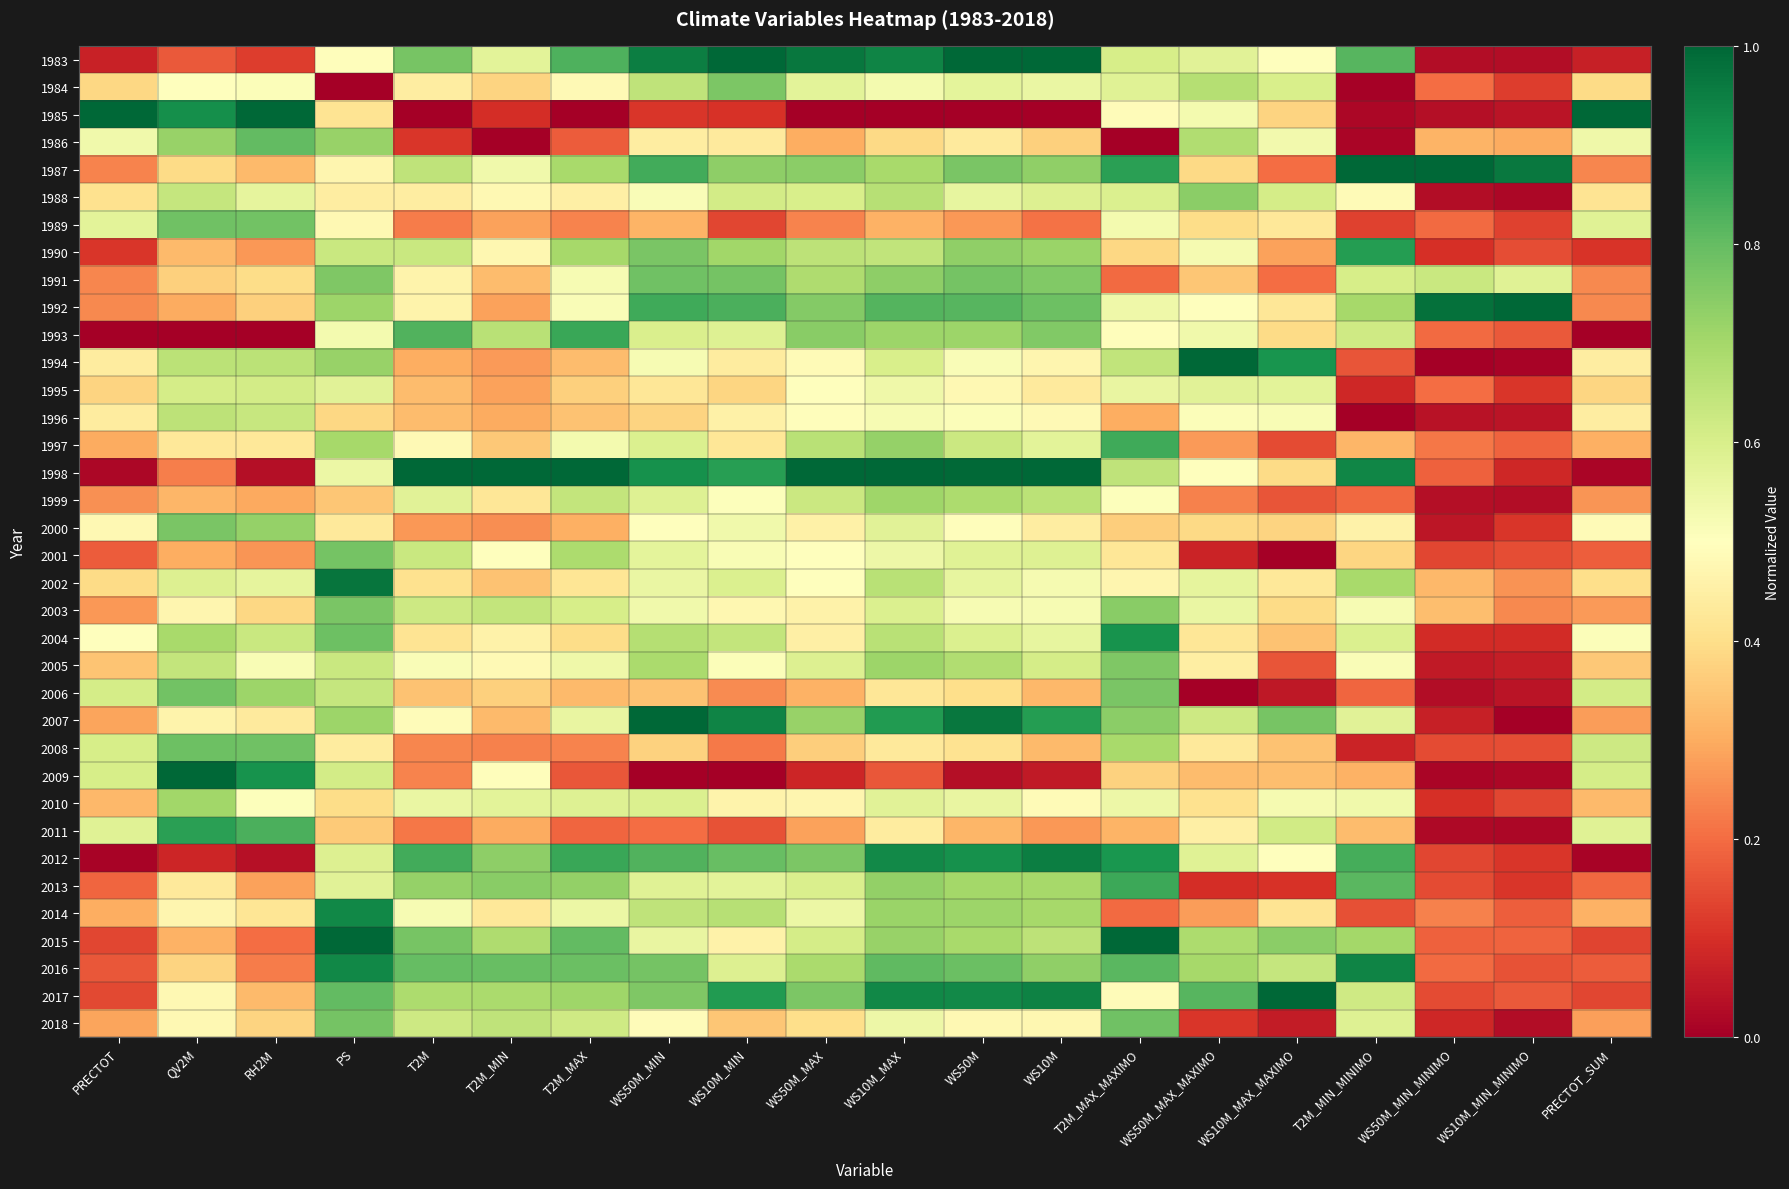

Reading left to right, transcribe all the data shown in this chart.

1983: PRECTOT=0.1	QV2M=0.2	RH2M=0.1	PS=0.5	T2M=0.8	T2M_MIN=0.6	T2M_MAX=0.8	WS50M_MIN=1.0	WS10M_MIN=1.0	WS50M_MAX=1.0	WS10M_MAX=0.9	WS50M=1.0	WS10M=1.0	T2M_MAX_MAXIMO=0.6	WS50M_MAX_MAXIMO=0.6	WS10M_MAX_MAXIMO=0.5	T2M_MIN_MINIMO=0.8	WS50M_MIN_MINIMO=0.0	WS10M_MIN_MINIMO=0.0	PRECTOT_SUM=0.1
1984: PRECTOT=0.4	QV2M=0.5	RH2M=0.5	PS=0.0	T2M=0.4	T2M_MIN=0.4	T2M_MAX=0.5	WS50M_MIN=0.7	WS10M_MIN=0.8	WS50M_MAX=0.6	WS10M_MAX=0.5	WS50M=0.6	WS10M=0.6	T2M_MAX_MAXIMO=0.6	WS50M_MAX_MAXIMO=0.7	WS10M_MAX_MAXIMO=0.6	T2M_MIN_MINIMO=0.0	WS50M_MIN_MINIMO=0.2	WS10M_MIN_MINIMO=0.1	PRECTOT_SUM=0.4
1985: PRECTOT=1.0	QV2M=0.9	RH2M=1.0	PS=0.4	T2M=0.0	T2M_MIN=0.1	T2M_MAX=0.0	WS50M_MIN=0.1	WS10M_MIN=0.1	WS50M_MAX=0.0	WS10M_MAX=0.0	WS50M=0.0	WS10M=0.0	T2M_MAX_MAXIMO=0.5	WS50M_MAX_MAXIMO=0.5	WS10M_MAX_MAXIMO=0.4	T2M_MIN_MINIMO=0.0	WS50M_MIN_MINIMO=0.0	WS10M_MIN_MINIMO=0.0	PRECTOT_SUM=1.0
1986: PRECTOT=0.5	QV2M=0.7	RH2M=0.8	PS=0.7	T2M=0.1	T2M_MIN=0.0	T2M_MAX=0.2	WS50M_MIN=0.4	WS10M_MIN=0.4	WS50M_MAX=0.3	WS10M_MAX=0.4	WS50M=0.4	WS10M=0.4	T2M_MAX_MAXIMO=0.0	WS50M_MAX_MAXIMO=0.7	WS10M_MAX_MAXIMO=0.5	T2M_MIN_MINIMO=0.0	WS50M_MIN_MINIMO=0.3	WS10M_MIN_MINIMO=0.3	PRECTOT_SUM=0.5
1987: PRECTOT=0.2	QV2M=0.4	RH2M=0.3	PS=0.5	T2M=0.7	T2M_MIN=0.5	T2M_MAX=0.7	WS50M_MIN=0.8	WS10M_MIN=0.7	WS50M_MAX=0.7	WS10M_MAX=0.7	WS50M=0.8	WS10M=0.7	T2M_MAX_MAXIMO=0.9	WS50M_MAX_MAXIMO=0.4	WS10M_MAX_MAXIMO=0.2	T2M_MIN_MINIMO=1.0	WS50M_MIN_MINIMO=1.0	WS10M_MIN_MINIMO=1.0	PRECTOT_SUM=0.2
1988: PRECTOT=0.4	QV2M=0.6	RH2M=0.6	PS=0.4	T2M=0.4	T2M_MIN=0.5	T2M_MAX=0.4	WS50M_MIN=0.5	WS10M_MIN=0.6	WS50M_MAX=0.6	WS10M_MAX=0.7	WS50M=0.6	WS10M=0.6	T2M_MAX_MAXIMO=0.6	WS50M_MAX_MAXIMO=0.7	WS10M_MAX_MAXIMO=0.6	T2M_MIN_MINIMO=0.5	WS50M_MIN_MINIMO=0.0	WS10M_MIN_MINIMO=0.0	PRECTOT_SUM=0.4
1989: PRECTOT=0.6	QV2M=0.8	RH2M=0.8	PS=0.5	T2M=0.2	T2M_MIN=0.3	T2M_MAX=0.2	WS50M_MIN=0.3	WS10M_MIN=0.1	WS50M_MAX=0.2	WS10M_MAX=0.3	WS50M=0.3	WS10M=0.2	T2M_MAX_MAXIMO=0.5	WS50M_MAX_MAXIMO=0.4	WS10M_MAX_MAXIMO=0.4	T2M_MIN_MINIMO=0.1	WS50M_MIN_MINIMO=0.2	WS10M_MIN_MINIMO=0.1	PRECTOT_SUM=0.6
1990: PRECTOT=0.1	QV2M=0.3	RH2M=0.3	PS=0.6	T2M=0.6	T2M_MIN=0.5	T2M_MAX=0.7	WS50M_MIN=0.8	WS10M_MIN=0.7	WS50M_MAX=0.7	WS10M_MAX=0.6	WS50M=0.7	WS10M=0.7	T2M_MAX_MAXIMO=0.4	WS50M_MAX_MAXIMO=0.5	WS10M_MAX_MAXIMO=0.3	T2M_MIN_MINIMO=0.9	WS50M_MIN_MINIMO=0.1	WS10M_MIN_MINIMO=0.1	PRECTOT_SUM=0.1
1991: PRECTOT=0.2	QV2M=0.4	RH2M=0.4	PS=0.8	T2M=0.5	T2M_MIN=0.3	T2M_MAX=0.5	WS50M_MIN=0.8	WS10M_MIN=0.8	WS50M_MAX=0.7	WS10M_MAX=0.7	WS50M=0.8	WS10M=0.8	T2M_MAX_MAXIMO=0.2	WS50M_MAX_MAXIMO=0.3	WS10M_MAX_MAXIMO=0.2	T2M_MIN_MINIMO=0.6	WS50M_MIN_MINIMO=0.6	WS10M_MIN_MINIMO=0.6	PRECTOT_SUM=0.2
1992: PRECTOT=0.2	QV2M=0.3	RH2M=0.4	PS=0.7	T2M=0.5	T2M_MIN=0.3	T2M_MAX=0.5	WS50M_MIN=0.8	WS10M_MIN=0.8	WS50M_MAX=0.8	WS10M_MAX=0.8	WS50M=0.8	WS10M=0.8	T2M_MAX_MAXIMO=0.5	WS50M_MAX_MAXIMO=0.5	WS10M_MAX_MAXIMO=0.4	T2M_MIN_MINIMO=0.7	WS50M_MIN_MINIMO=1.0	WS10M_MIN_MINIMO=1.0	PRECTOT_SUM=0.2
1993: PRECTOT=0.0	QV2M=0.0	RH2M=0.0	PS=0.5	T2M=0.8	T2M_MIN=0.7	T2M_MAX=0.9	WS50M_MIN=0.6	WS10M_MIN=0.6	WS50M_MAX=0.7	WS10M_MAX=0.7	WS50M=0.7	WS10M=0.8	T2M_MAX_MAXIMO=0.5	WS50M_MAX_MAXIMO=0.5	WS10M_MAX_MAXIMO=0.4	T2M_MIN_MINIMO=0.6	WS50M_MIN_MINIMO=0.2	WS10M_MIN_MINIMO=0.2	PRECTOT_SUM=0.0
1994: PRECTOT=0.4	QV2M=0.7	RH2M=0.7	PS=0.7	T2M=0.3	T2M_MIN=0.3	T2M_MAX=0.3	WS50M_MIN=0.5	WS10M_MIN=0.4	WS50M_MAX=0.5	WS10M_MAX=0.6	WS50M=0.5	WS10M=0.5	T2M_MAX_MAXIMO=0.6	WS50M_MAX_MAXIMO=1.0	WS10M_MAX_MAXIMO=0.9	T2M_MIN_MINIMO=0.2	WS50M_MIN_MINIMO=0.0	WS10M_MIN_MINIMO=0.0	PRECTOT_SUM=0.4
1995: PRECTOT=0.4	QV2M=0.6	RH2M=0.6	PS=0.6	T2M=0.3	T2M_MIN=0.3	T2M_MAX=0.4	WS50M_MIN=0.4	WS10M_MIN=0.4	WS50M_MAX=0.5	WS10M_MAX=0.5	WS50M=0.5	WS10M=0.4	T2M_MAX_MAXIMO=0.6	WS50M_MAX_MAXIMO=0.6	WS10M_MAX_MAXIMO=0.6	T2M_MIN_MINIMO=0.1	WS50M_MIN_MINIMO=0.2	WS10M_MIN_MINIMO=0.1	PRECTOT_SUM=0.4
1996: PRECTOT=0.4	QV2M=0.7	RH2M=0.6	PS=0.4	T2M=0.3	T2M_MIN=0.3	T2M_MAX=0.3	WS50M_MIN=0.4	WS10M_MIN=0.5	WS50M_MAX=0.5	WS10M_MAX=0.5	WS50M=0.5	WS10M=0.5	T2M_MAX_MAXIMO=0.3	WS50M_MAX_MAXIMO=0.5	WS10M_MAX_MAXIMO=0.5	T2M_MIN_MINIMO=0.0	WS50M_MIN_MINIMO=0.0	WS10M_MIN_MINIMO=0.0	PRECTOT_SUM=0.4
1997: PRECTOT=0.3	QV2M=0.4	RH2M=0.4	PS=0.7	T2M=0.5	T2M_MIN=0.4	T2M_MAX=0.5	WS50M_MIN=0.6	WS10M_MIN=0.4	WS50M_MAX=0.7	WS10M_MAX=0.7	WS50M=0.6	WS10M=0.6	T2M_MAX_MAXIMO=0.8	WS50M_MAX_MAXIMO=0.3	WS10M_MAX_MAXIMO=0.1	T2M_MIN_MINIMO=0.3	WS50M_MIN_MINIMO=0.2	WS10M_MIN_MINIMO=0.2	PRECTOT_SUM=0.3
1998: PRECTOT=0.0	QV2M=0.2	RH2M=0.0	PS=0.5	T2M=1.0	T2M_MIN=1.0	T2M_MAX=1.0	WS50M_MIN=0.9	WS10M_MIN=0.9	WS50M_MAX=1.0	WS10M_MAX=1.0	WS50M=1.0	WS10M=1.0	T2M_MAX_MAXIMO=0.7	WS50M_MAX_MAXIMO=0.5	WS10M_MAX_MAXIMO=0.4	T2M_MIN_MINIMO=0.9	WS50M_MIN_MINIMO=0.2	WS10M_MIN_MINIMO=0.1	PRECTOT_SUM=0.0
1999: PRECTOT=0.3	QV2M=0.3	RH2M=0.3	PS=0.3	T2M=0.6	T2M_MIN=0.4	T2M_MAX=0.6	WS50M_MIN=0.6	WS10M_MIN=0.5	WS50M_MAX=0.6	WS10M_MAX=0.7	WS50M=0.7	WS10M=0.7	T2M_MAX_MAXIMO=0.5	WS50M_MAX_MAXIMO=0.2	WS10M_MAX_MAXIMO=0.2	T2M_MIN_MINIMO=0.2	WS50M_MIN_MINIMO=0.0	WS10M_MIN_MINIMO=0.0	PRECTOT_SUM=0.3
2000: PRECTOT=0.5	QV2M=0.8	RH2M=0.7	PS=0.4	T2M=0.3	T2M_MIN=0.3	T2M_MAX=0.3	WS50M_MIN=0.5	WS10M_MIN=0.5	WS50M_MAX=0.5	WS10M_MAX=0.6	WS50M=0.5	WS10M=0.4	T2M_MAX_MAXIMO=0.4	WS50M_MAX_MAXIMO=0.4	WS10M_MAX_MAXIMO=0.4	T2M_MIN_MINIMO=0.5	WS50M_MIN_MINIMO=0.0	WS10M_MIN_MINIMO=0.1	PRECTOT_SUM=0.5
2001: PRECTOT=0.2	QV2M=0.3	RH2M=0.3	PS=0.8	T2M=0.6	T2M_MIN=0.5	T2M_MAX=0.7	WS50M_MIN=0.6	WS10M_MIN=0.5	WS50M_MAX=0.5	WS10M_MAX=0.5	WS50M=0.6	WS10M=0.6	T2M_MAX_MAXIMO=0.4	WS50M_MAX_MAXIMO=0.1	WS10M_MAX_MAXIMO=0.0	T2M_MIN_MINIMO=0.4	WS50M_MIN_MINIMO=0.1	WS10M_MIN_MINIMO=0.1	PRECTOT_SUM=0.2
2002: PRECTOT=0.4	QV2M=0.6	RH2M=0.6	PS=1.0	T2M=0.4	T2M_MIN=0.3	T2M_MAX=0.4	WS50M_MIN=0.6	WS10M_MIN=0.6	WS50M_MAX=0.5	WS10M_MAX=0.7	WS50M=0.6	WS10M=0.5	T2M_MAX_MAXIMO=0.5	WS50M_MAX_MAXIMO=0.6	WS10M_MAX_MAXIMO=0.4	T2M_MIN_MINIMO=0.7	WS50M_MIN_MINIMO=0.3	WS10M_MIN_MINIMO=0.3	PRECTOT_SUM=0.4
2003: PRECTOT=0.3	QV2M=0.5	RH2M=0.4	PS=0.8	T2M=0.6	T2M_MIN=0.6	T2M_MAX=0.6	WS50M_MIN=0.5	WS10M_MIN=0.5	WS50M_MAX=0.5	WS10M_MAX=0.6	WS50M=0.5	WS10M=0.5	T2M_MAX_MAXIMO=0.7	WS50M_MAX_MAXIMO=0.6	WS10M_MAX_MAXIMO=0.4	T2M_MIN_MINIMO=0.5	WS50M_MIN_MINIMO=0.3	WS10M_MIN_MINIMO=0.2	PRECTOT_SUM=0.3
2004: PRECTOT=0.5	QV2M=0.7	RH2M=0.6	PS=0.8	T2M=0.4	T2M_MIN=0.5	T2M_MAX=0.4	WS50M_MIN=0.7	WS10M_MIN=0.6	WS50M_MAX=0.5	WS10M_MAX=0.7	WS50M=0.6	WS10M=0.6	T2M_MAX_MAXIMO=0.9	WS50M_MAX_MAXIMO=0.4	WS10M_MAX_MAXIMO=0.3	T2M_MIN_MINIMO=0.6	WS50M_MIN_MINIMO=0.1	WS10M_MIN_MINIMO=0.1	PRECTOT_SUM=0.5
2005: PRECTOT=0.3	QV2M=0.6	RH2M=0.5	PS=0.6	T2M=0.5	T2M_MIN=0.5	T2M_MAX=0.5	WS50M_MIN=0.7	WS10M_MIN=0.5	WS50M_MAX=0.6	WS10M_MAX=0.7	WS50M=0.7	WS10M=0.6	T2M_MAX_MAXIMO=0.8	WS50M_MAX_MAXIMO=0.4	WS10M_MAX_MAXIMO=0.2	T2M_MIN_MINIMO=0.5	WS50M_MIN_MINIMO=0.1	WS10M_MIN_MINIMO=0.1	PRECTOT_SUM=0.4
2006: PRECTOT=0.6	QV2M=0.8	RH2M=0.7	PS=0.6	T2M=0.3	T2M_MIN=0.4	T2M_MAX=0.3	WS50M_MIN=0.3	WS10M_MIN=0.2	WS50M_MAX=0.3	WS10M_MAX=0.4	WS50M=0.4	WS10M=0.3	T2M_MAX_MAXIMO=0.8	WS50M_MAX_MAXIMO=0.0	WS10M_MAX_MAXIMO=0.1	T2M_MIN_MINIMO=0.2	WS50M_MIN_MINIMO=0.0	WS10M_MIN_MINIMO=0.0	PRECTOT_SUM=0.6
2007: PRECTOT=0.3	QV2M=0.5	RH2M=0.4	PS=0.7	T2M=0.5	T2M_MIN=0.3	T2M_MAX=0.6	WS50M_MIN=1.0	WS10M_MIN=0.9	WS50M_MAX=0.7	WS10M_MAX=0.9	WS50M=1.0	WS10M=0.9	T2M_MAX_MAXIMO=0.7	WS50M_MAX_MAXIMO=0.6	WS10M_MAX_MAXIMO=0.8	T2M_MIN_MINIMO=0.6	WS50M_MIN_MINIMO=0.1	WS10M_MIN_MINIMO=0.0	PRECTOT_SUM=0.3
2008: PRECTOT=0.6	QV2M=0.8	RH2M=0.8	PS=0.4	T2M=0.2	T2M_MIN=0.2	T2M_MAX=0.2	WS50M_MIN=0.4	WS10M_MIN=0.2	WS50M_MAX=0.4	WS10M_MAX=0.4	WS50M=0.4	WS10M=0.3	T2M_MAX_MAXIMO=0.7	WS50M_MAX_MAXIMO=0.4	WS10M_MAX_MAXIMO=0.3	T2M_MIN_MINIMO=0.1	WS50M_MIN_MINIMO=0.1	WS10M_MIN_MINIMO=0.1	PRECTOT_SUM=0.6
2009: PRECTOT=0.6	QV2M=1.0	RH2M=0.9	PS=0.6	T2M=0.2	T2M_MIN=0.5	T2M_MAX=0.2	WS50M_MIN=0.0	WS10M_MIN=0.0	WS50M_MAX=0.1	WS10M_MAX=0.2	WS50M=0.0	WS10M=0.1	T2M_MAX_MAXIMO=0.4	WS50M_MAX_MAXIMO=0.3	WS10M_MAX_MAXIMO=0.3	T2M_MIN_MINIMO=0.3	WS50M_MIN_MINIMO=0.0	WS10M_MIN_MINIMO=0.0	PRECTOT_SUM=0.6
2010: PRECTOT=0.3	QV2M=0.7	RH2M=0.5	PS=0.4	T2M=0.6	T2M_MIN=0.6	T2M_MAX=0.6	WS50M_MIN=0.6	WS10M_MIN=0.5	WS50M_MAX=0.5	WS10M_MAX=0.6	WS50M=0.6	WS10M=0.5	T2M_MAX_MAXIMO=0.5	WS50M_MAX_MAXIMO=0.4	WS10M_MAX_MAXIMO=0.5	T2M_MIN_MINIMO=0.5	WS50M_MIN_MINIMO=0.1	WS10M_MIN_MINIMO=0.1	PRECTOT_SUM=0.3
2011: PRECTOT=0.6	QV2M=0.9	RH2M=0.8	PS=0.4	T2M=0.2	T2M_MIN=0.3	T2M_MAX=0.2	WS50M_MIN=0.2	WS10M_MIN=0.2	WS50M_MAX=0.3	WS10M_MAX=0.4	WS50M=0.3	WS10M=0.3	T2M_MAX_MAXIMO=0.3	WS50M_MAX_MAXIMO=0.5	WS10M_MAX_MAXIMO=0.6	T2M_MIN_MINIMO=0.3	WS50M_MIN_MINIMO=0.0	WS10M_MIN_MINIMO=0.0	PRECTOT_SUM=0.6
2012: PRECTOT=0.0	QV2M=0.1	RH2M=0.0	PS=0.6	T2M=0.8	T2M_MIN=0.7	T2M_MAX=0.9	WS50M_MIN=0.8	WS10M_MIN=0.8	WS50M_MAX=0.8	WS10M_MAX=0.9	WS50M=0.9	WS10M=1.0	T2M_MAX_MAXIMO=0.9	WS50M_MAX_MAXIMO=0.6	WS10M_MAX_MAXIMO=0.5	T2M_MIN_MINIMO=0.8	WS50M_MIN_MINIMO=0.1	WS10M_MIN_MINIMO=0.1	PRECTOT_SUM=0.0
2013: PRECTOT=0.2	QV2M=0.4	RH2M=0.3	PS=0.6	T2M=0.7	T2M_MIN=0.7	T2M_MAX=0.7	WS50M_MIN=0.6	WS10M_MIN=0.6	WS50M_MAX=0.6	WS10M_MAX=0.7	WS50M=0.7	WS10M=0.7	T2M_MAX_MAXIMO=0.9	WS50M_MAX_MAXIMO=0.1	WS10M_MAX_MAXIMO=0.1	T2M_MIN_MINIMO=0.8	WS50M_MIN_MINIMO=0.1	WS10M_MIN_MINIMO=0.1	PRECTOT_SUM=0.2
2014: PRECTOT=0.3	QV2M=0.5	RH2M=0.4	PS=0.9	T2M=0.5	T2M_MIN=0.4	T2M_MAX=0.5	WS50M_MIN=0.7	WS10M_MIN=0.7	WS50M_MAX=0.5	WS10M_MAX=0.7	WS50M=0.7	WS10M=0.7	T2M_MAX_MAXIMO=0.2	WS50M_MAX_MAXIMO=0.3	WS10M_MAX_MAXIMO=0.4	T2M_MIN_MINIMO=0.2	WS50M_MIN_MINIMO=0.2	WS10M_MIN_MINIMO=0.2	PRECTOT_SUM=0.3
2015: PRECTOT=0.1	QV2M=0.3	RH2M=0.2	PS=1.0	T2M=0.8	T2M_MIN=0.7	T2M_MAX=0.8	WS50M_MIN=0.6	WS10M_MIN=0.5	WS50M_MAX=0.6	WS10M_MAX=0.7	WS50M=0.7	WS10M=0.7	T2M_MAX_MAXIMO=1.0	WS50M_MAX_MAXIMO=0.7	WS10M_MAX_MAXIMO=0.7	T2M_MIN_MINIMO=0.7	WS50M_MIN_MINIMO=0.2	WS10M_MIN_MINIMO=0.2	PRECTOT_SUM=0.1
2016: PRECTOT=0.2	QV2M=0.4	RH2M=0.2	PS=0.9	T2M=0.8	T2M_MIN=0.8	T2M_MAX=0.8	WS50M_MIN=0.8	WS10M_MIN=0.6	WS50M_MAX=0.7	WS10M_MAX=0.8	WS50M=0.8	WS10M=0.7	T2M_MAX_MAXIMO=0.8	WS50M_MAX_MAXIMO=0.7	WS10M_MAX_MAXIMO=0.6	T2M_MIN_MINIMO=0.9	WS50M_MIN_MINIMO=0.2	WS10M_MIN_MINIMO=0.2	PRECTOT_SUM=0.2
2017: PRECTOT=0.1	QV2M=0.5	RH2M=0.3	PS=0.8	T2M=0.7	T2M_MIN=0.7	T2M_MAX=0.7	WS50M_MIN=0.8	WS10M_MIN=0.9	WS50M_MAX=0.8	WS10M_MAX=0.9	WS50M=0.9	WS10M=0.9	T2M_MAX_MAXIMO=0.5	WS50M_MAX_MAXIMO=0.8	WS10M_MAX_MAXIMO=1.0	T2M_MIN_MINIMO=0.6	WS50M_MIN_MINIMO=0.1	WS10M_MIN_MINIMO=0.2	PRECTOT_SUM=0.1
2018: PRECTOT=0.3	QV2M=0.5	RH2M=0.4	PS=0.8	T2M=0.6	T2M_MIN=0.7	T2M_MAX=0.6	WS50M_MIN=0.5	WS10M_MIN=0.3	WS50M_MAX=0.4	WS10M_MAX=0.5	WS50M=0.5	WS10M=0.5	T2M_MAX_MAXIMO=0.8	WS50M_MAX_MAXIMO=0.1	WS10M_MAX_MAXIMO=0.1	T2M_MIN_MINIMO=0.6	WS50M_MIN_MINIMO=0.1	WS10M_MIN_MINIMO=0.0	PRECTOT_SUM=0.3